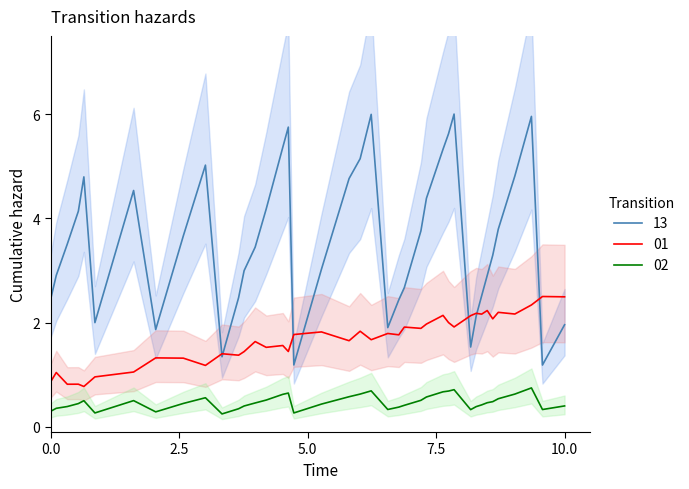

The value of 01 at 0.0 is 0.9. True or false?

True